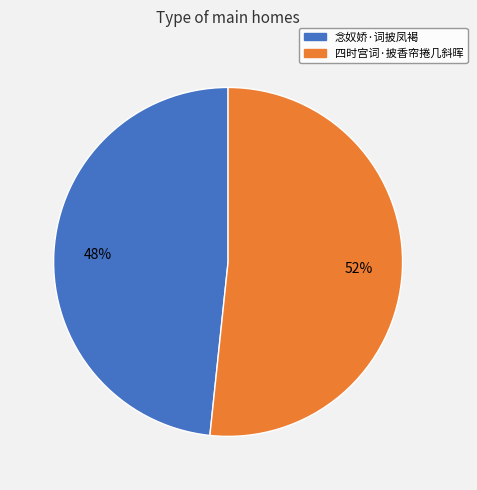

To the nearest percent, what is the combined percentage of 四时宫词·披香帘捲几斜晖 and 念奴娇·词披凤褐?

100%